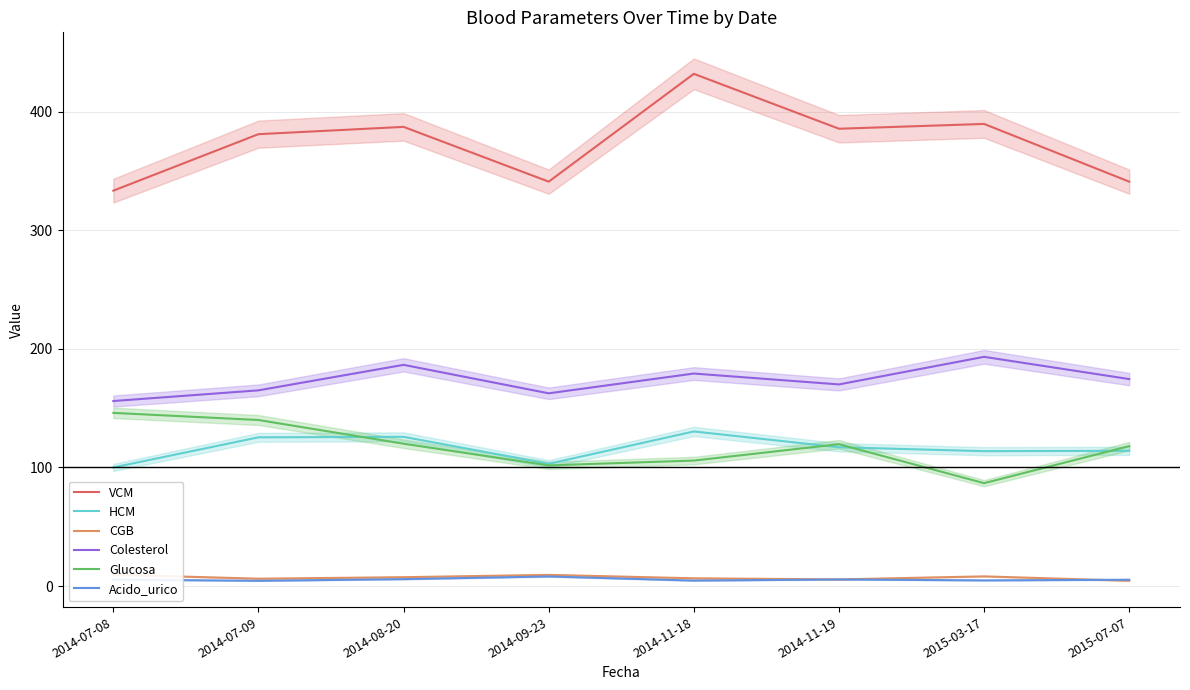

True or false: Acido_urico and HCM intersect in this chart.

False